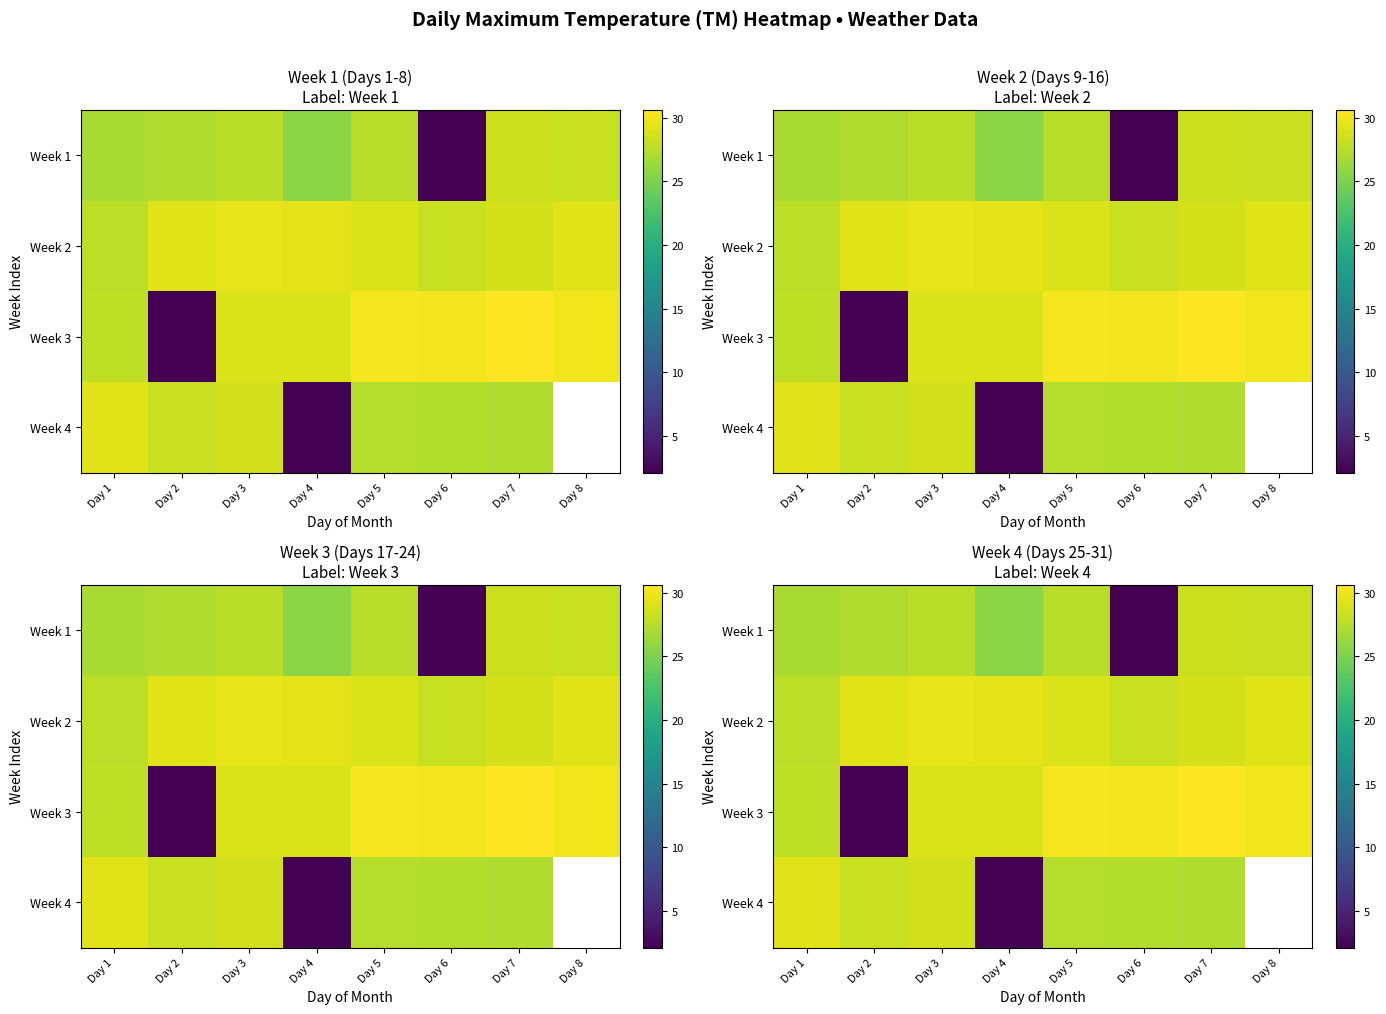

What is the lowest value of the Week 1 series?

2.1